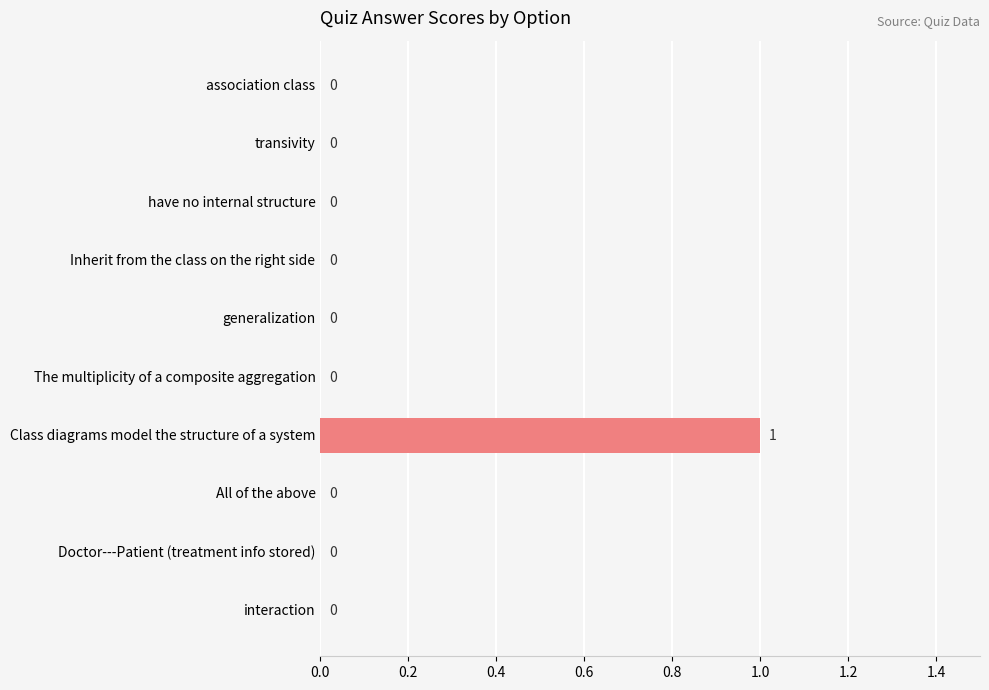

The value at interaction is 0. True or false?

True